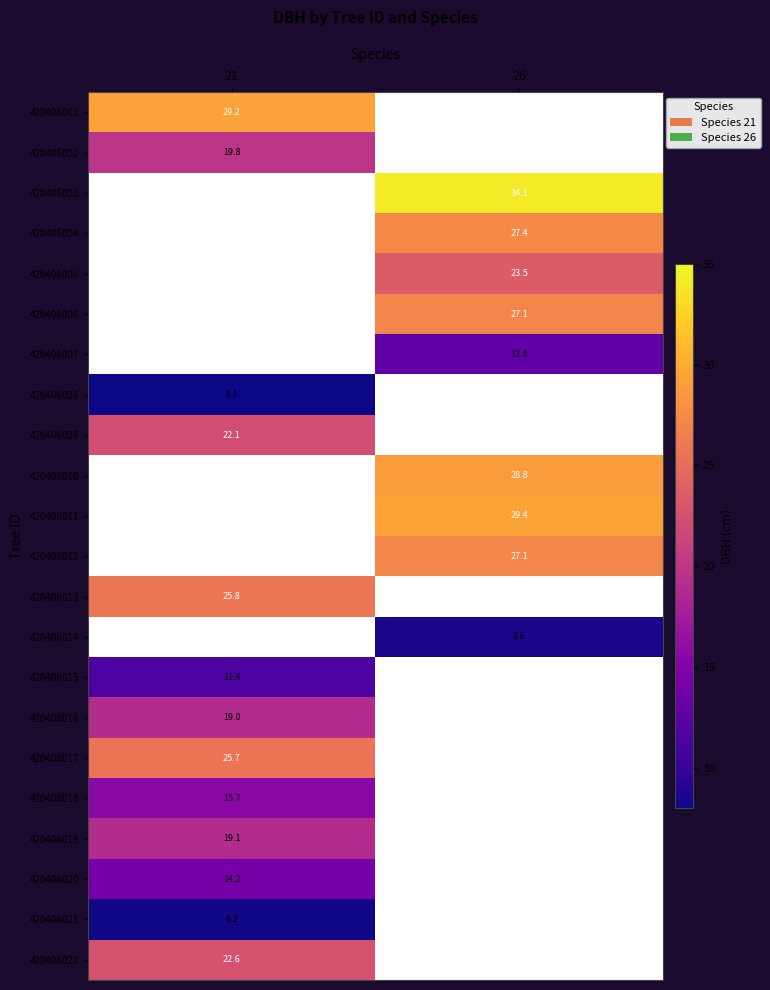

Which category has the highest value across all series?

26